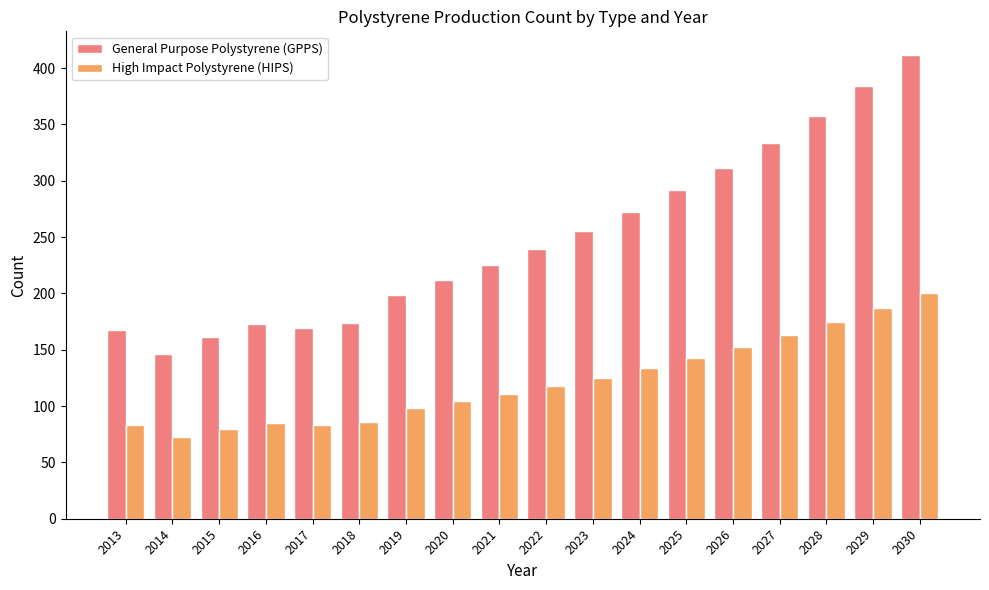

Which series has the largest total across all categories?

General Purpose Polystyrene (GPPS)